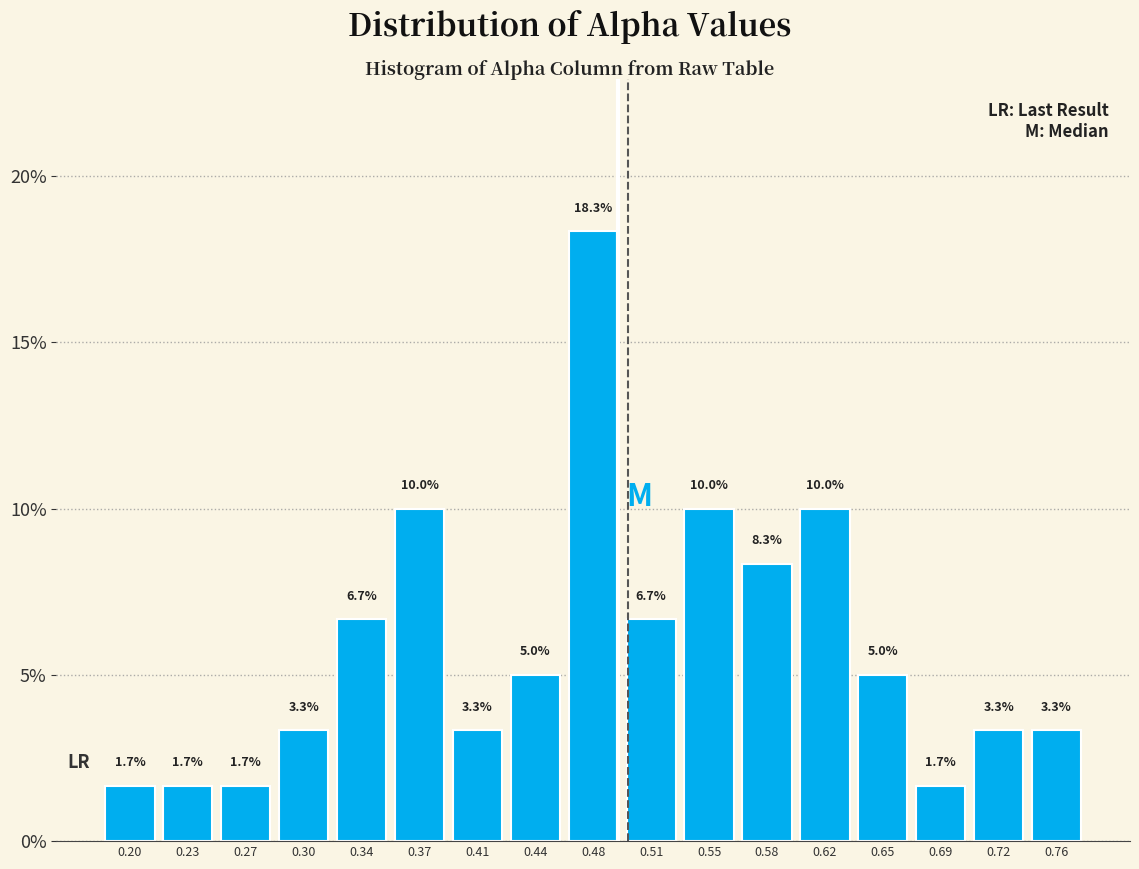

Reading left to right, list every bar in this chart as the range it spans on the x-axis followed by its height. The bar edges are not printed on the chart, so give them approximately, as read against the axis.

0.180 to 0.215: 1.7
0.215 to 0.250: 1.7
0.250 to 0.285: 1.7
0.285 to 0.320: 3.3
0.320 to 0.355: 6.7
0.355 to 0.390: 10.0
0.390 to 0.425: 3.3
0.425 to 0.460: 5.0
0.460 to 0.495: 18.3
0.495 to 0.530: 6.7
0.530 to 0.565: 10.0
0.565 to 0.600: 8.3
0.600 to 0.635: 10.0
0.635 to 0.670: 5.0
0.670 to 0.705: 1.7
0.705 to 0.740: 3.3
0.740 to 0.775: 3.3